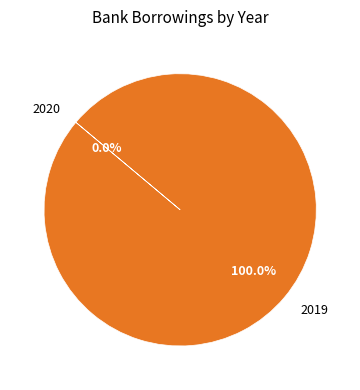

Which slice is the largest?

2019